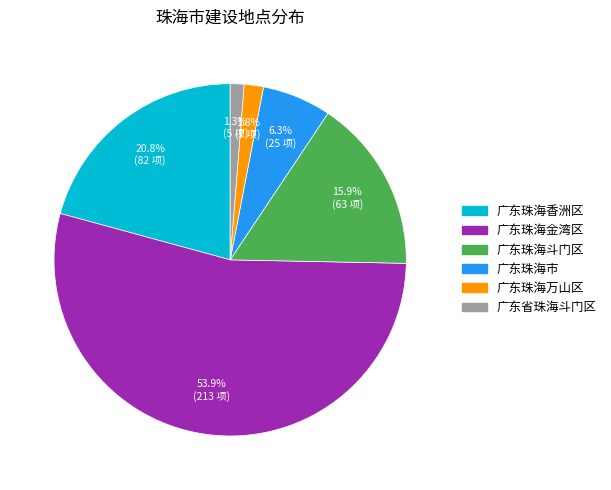

Which slice represents more than half of the pie?

广东珠海金湾区